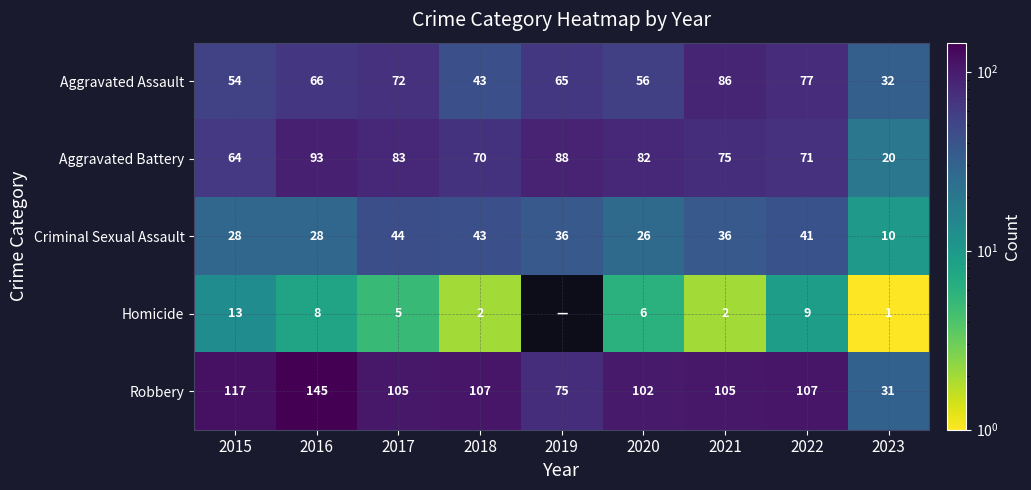

What is the average value of the Aggravated Battery series?

72